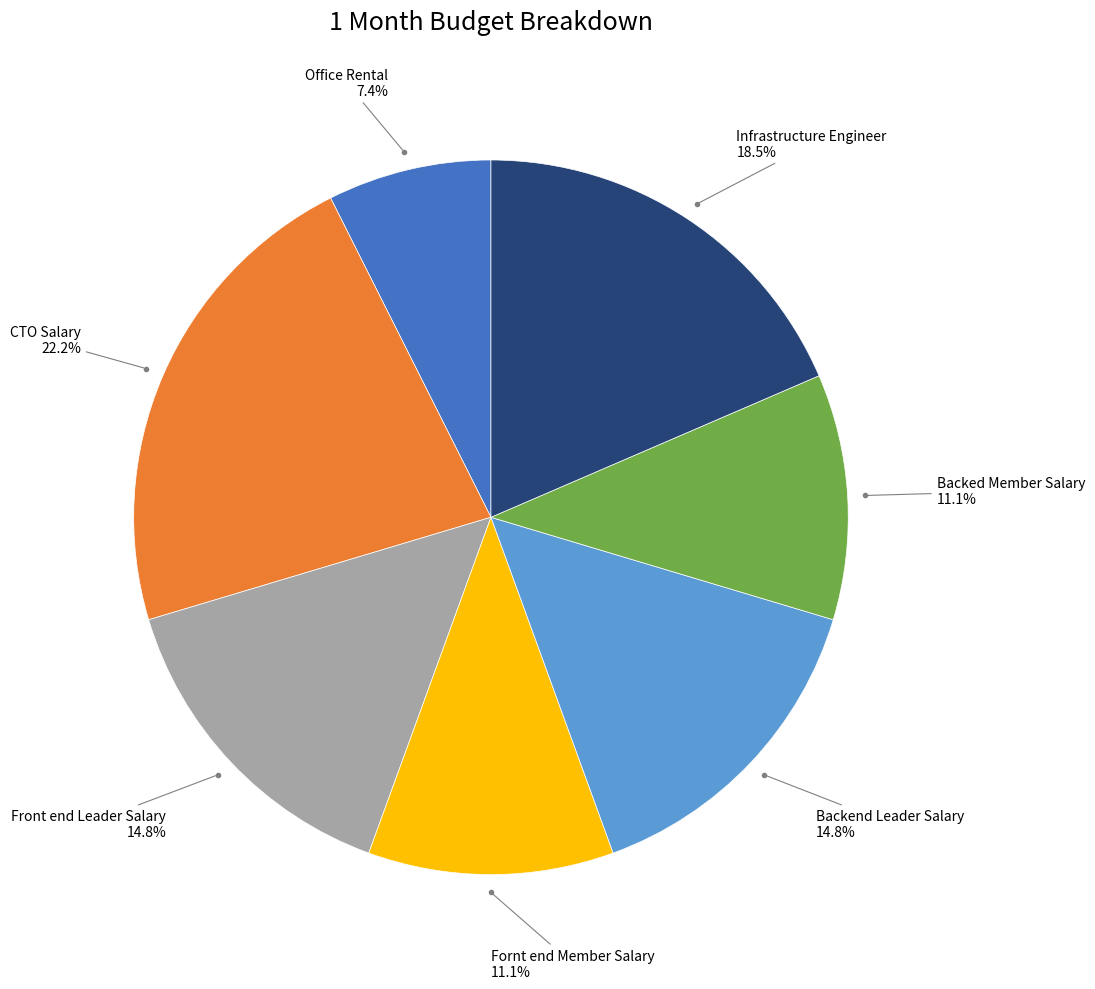

Combined, do CTO Salary and Infrastructure Engineer account for over 50%?

No